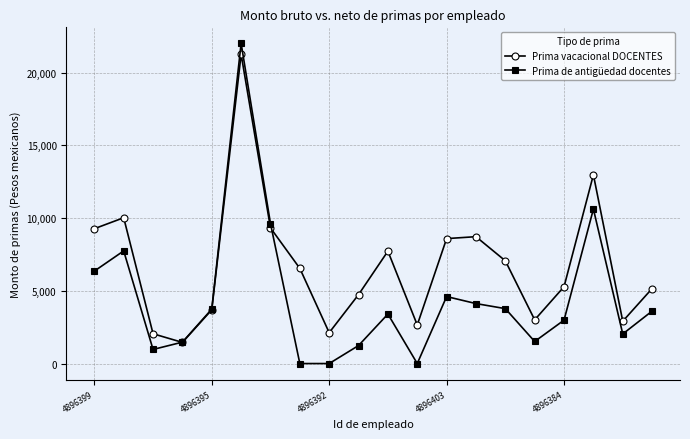

Does the chart display data point markers on the line(s)?

Yes